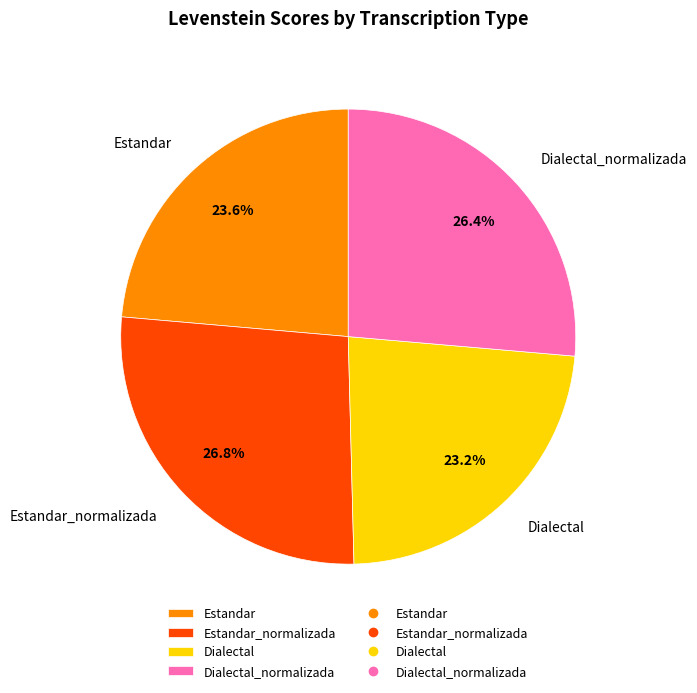

Count the number of slices in the pie.

4